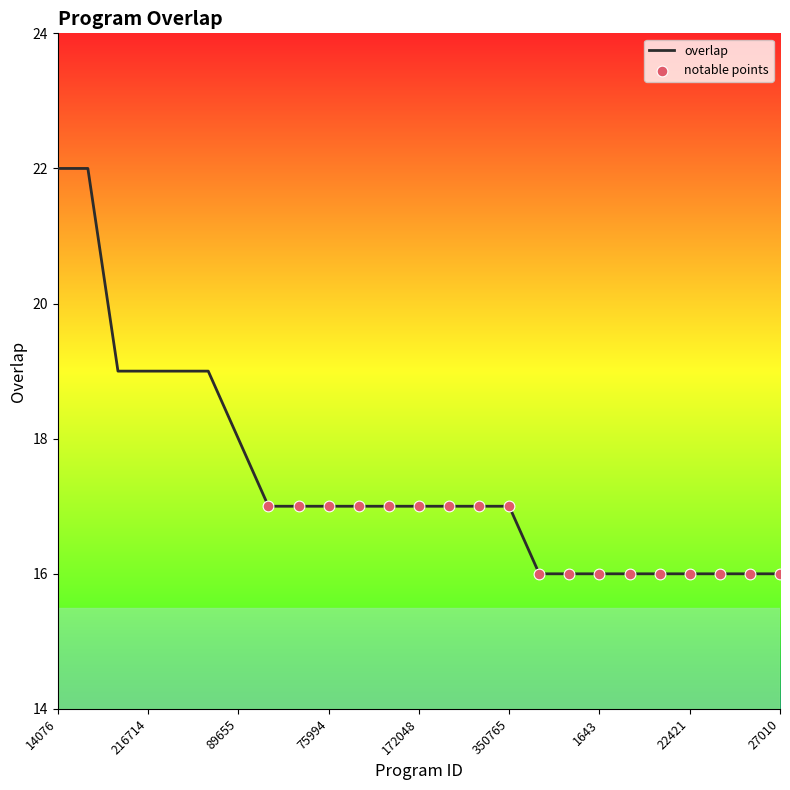

What is the difference between the maximum and minimum values?

6